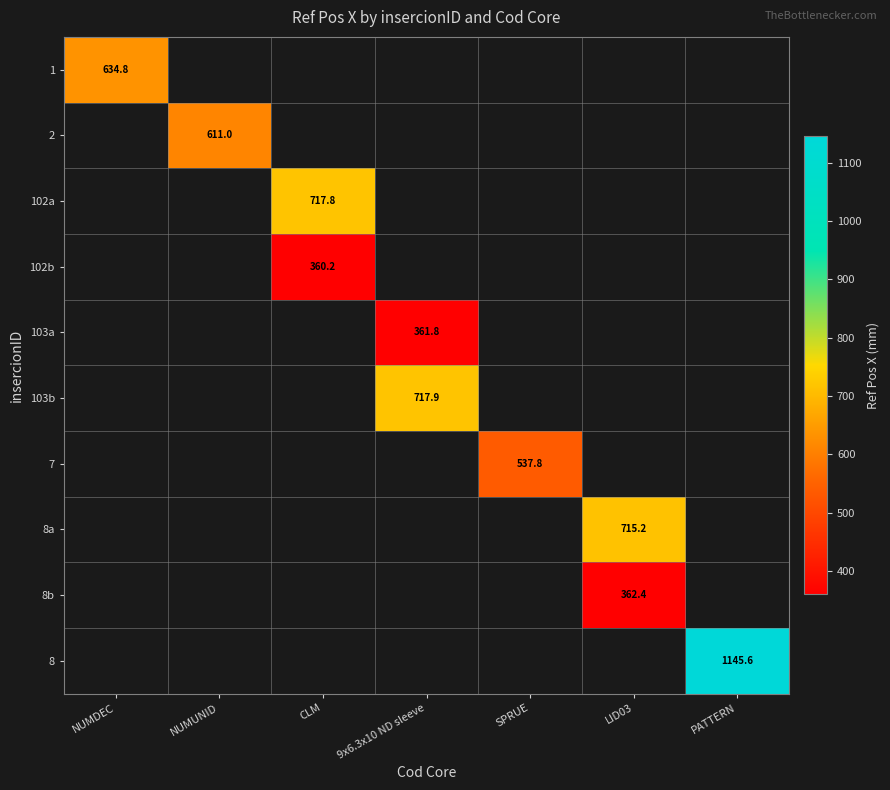

What is the greatest value displayed?

1145.6